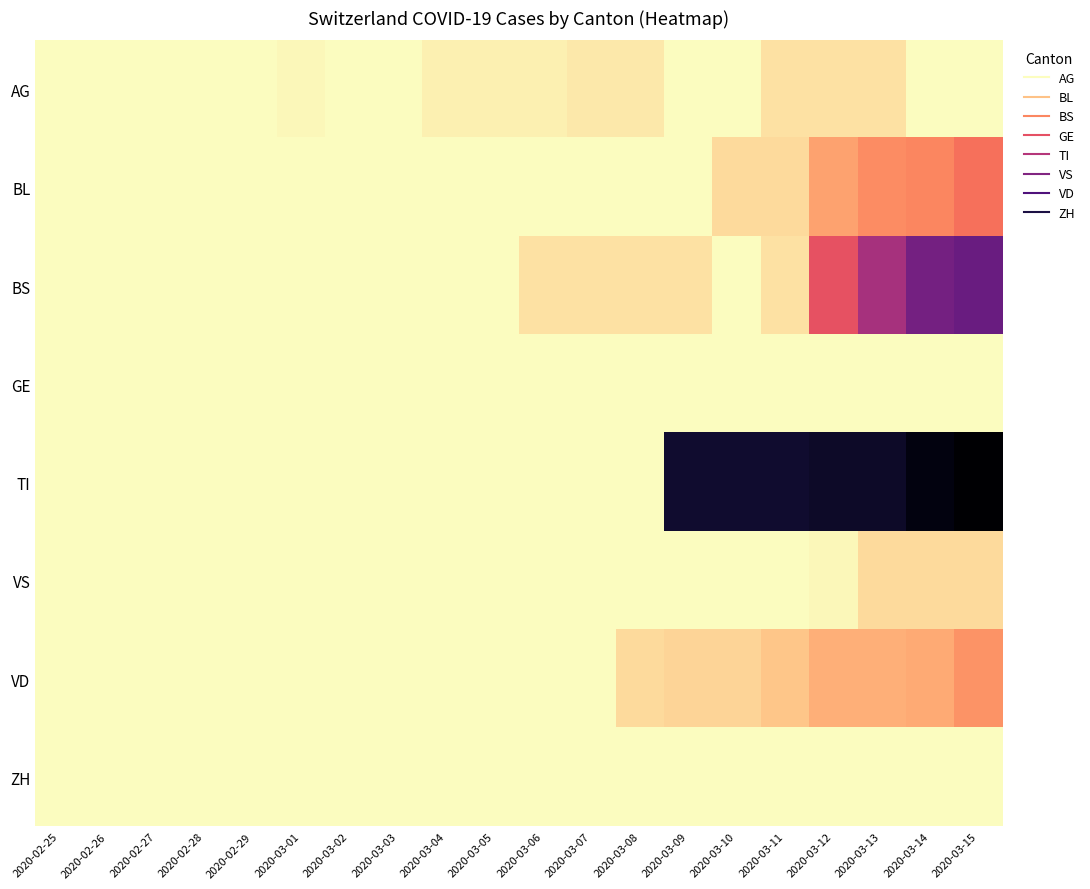

What is the maximum value shown in the chart?

67